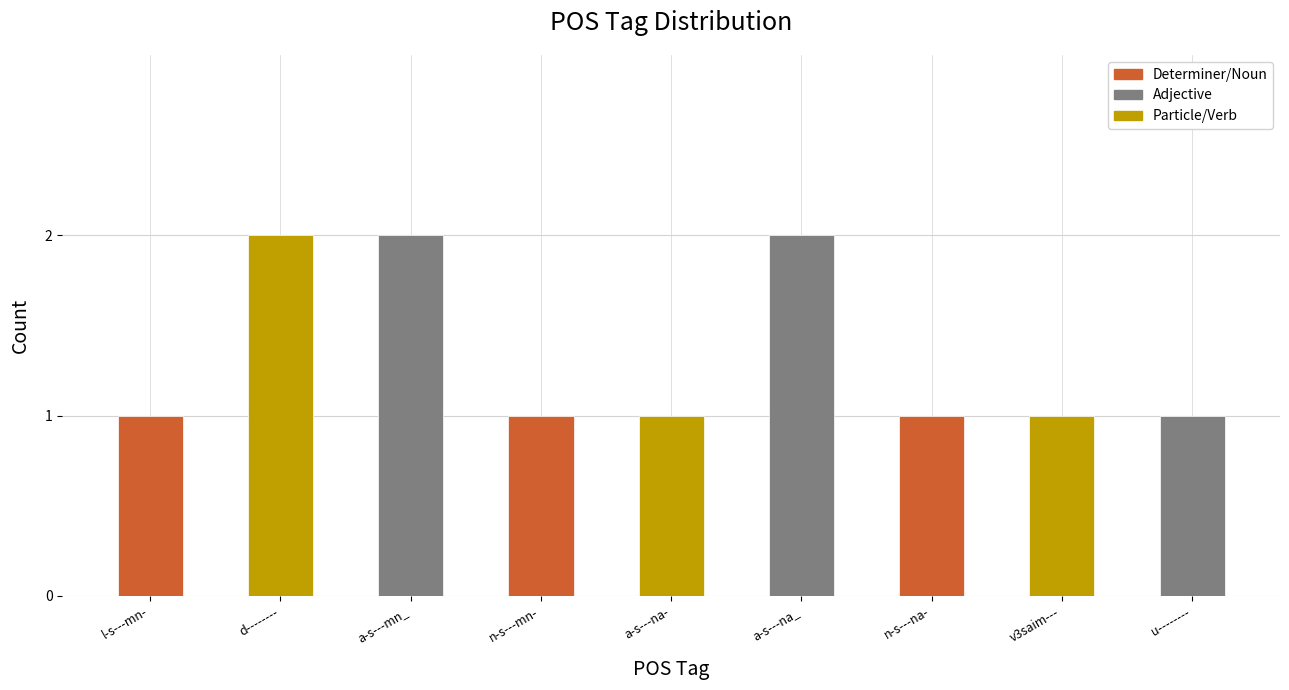

Which has a higher value, v3saim--- or a-s---na_?

a-s---na_